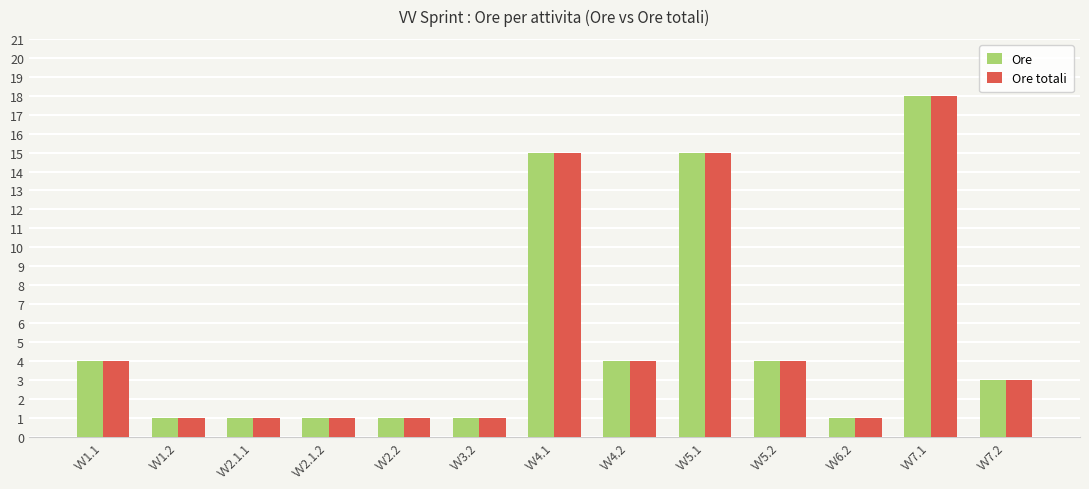

What is the total value across all series at VV7.1?

36